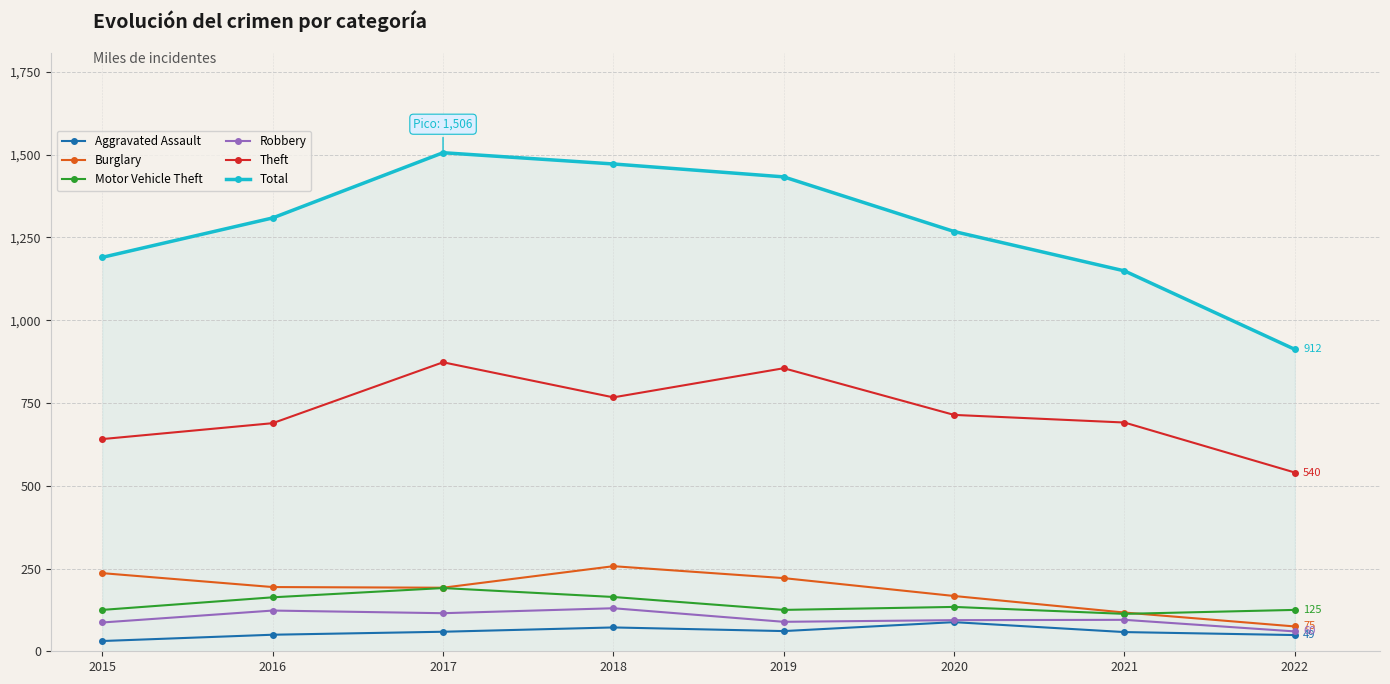

What is the value of the Burglary point at the 6th from the left?

167